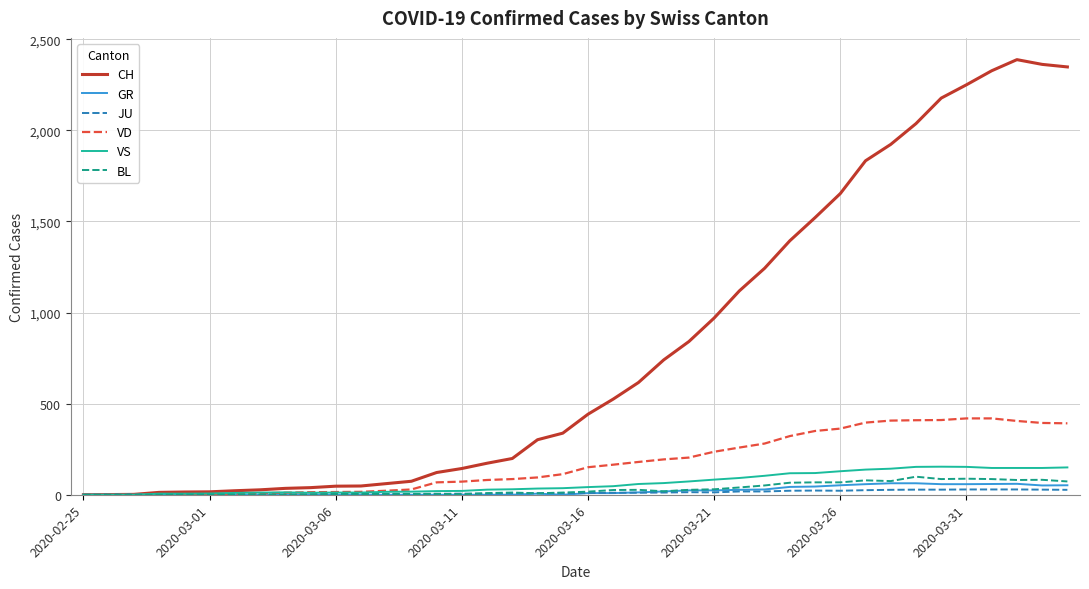

What is the greatest value displayed?

2388